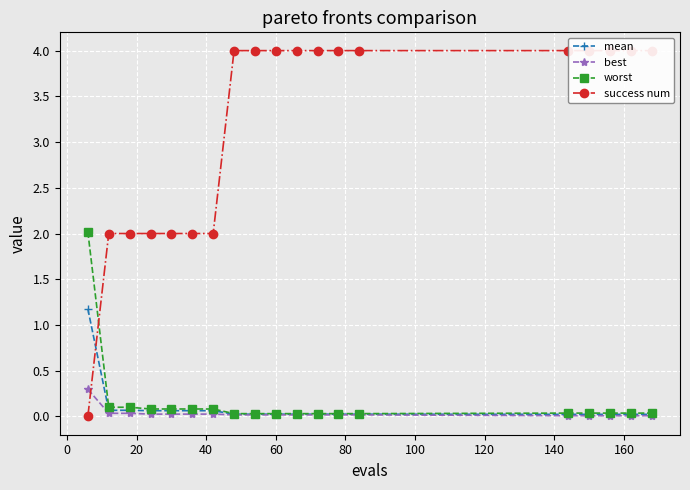

What is the maximum value for worst?

2.0